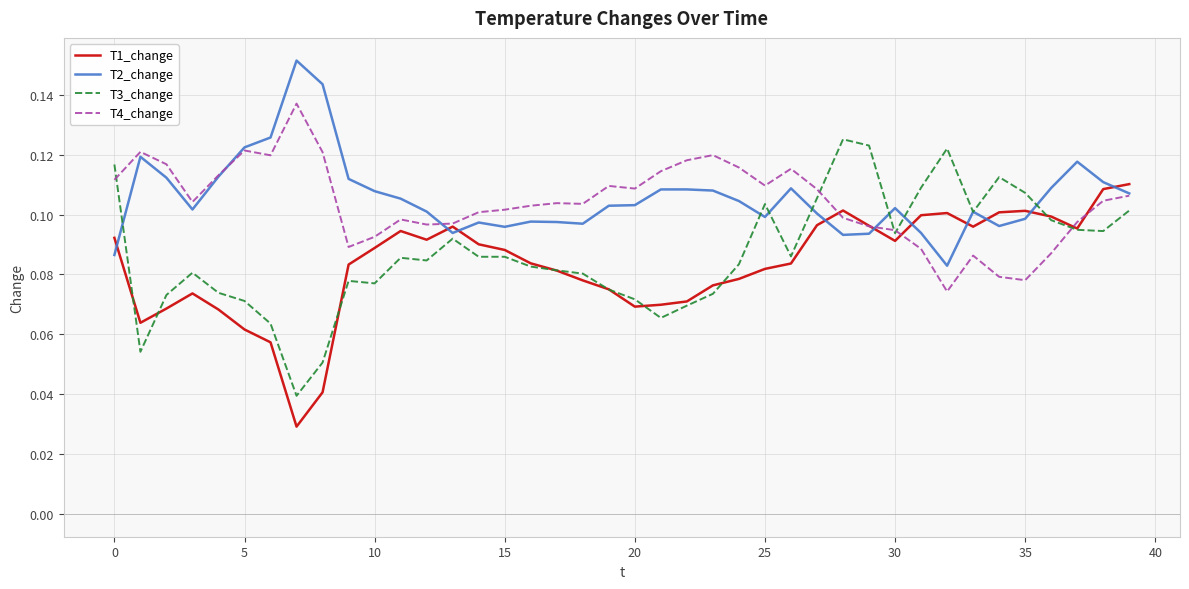

Rank the series by their maximum value, from highest to lowest.

T2_change, T4_change, T3_change, T1_change